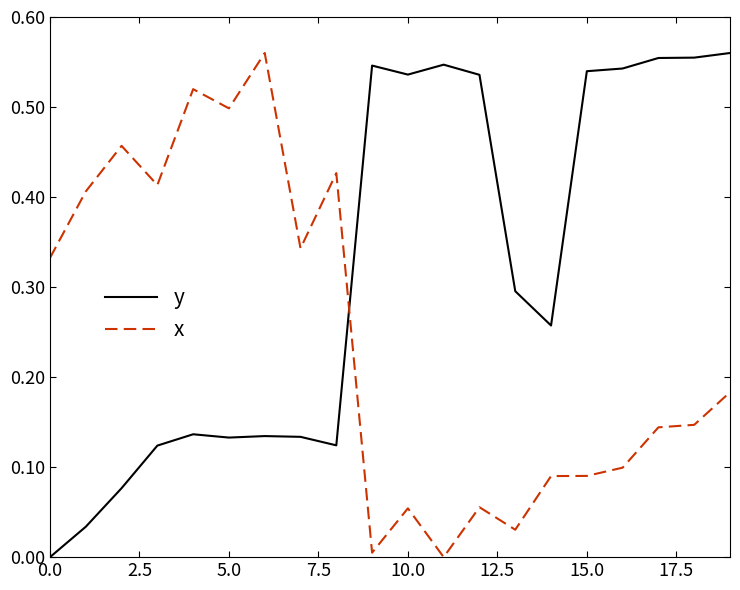

Rank the series by their average value, from lowest to highest.

x, y